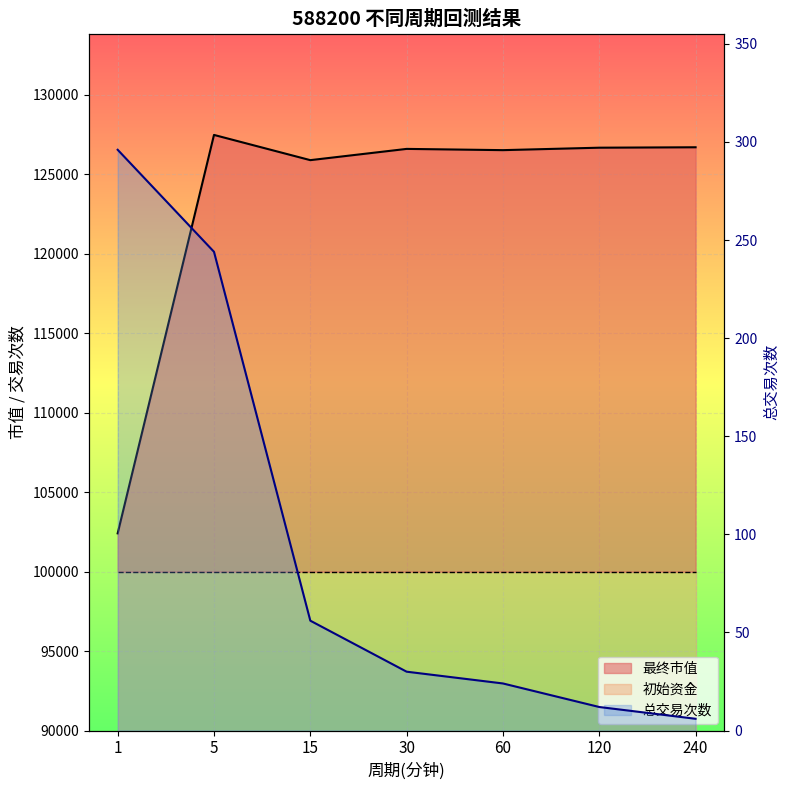

Rank the categories by 最终市值 value from lowest to highest.

1, 15, 60, 30, 120, 240, 5